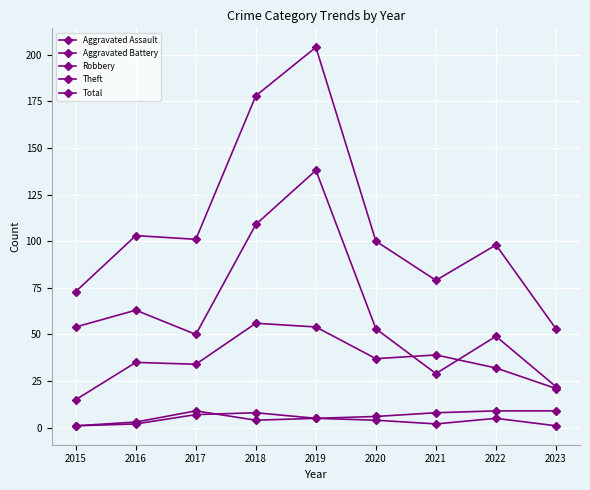

Count the number of data series in this chart.

5